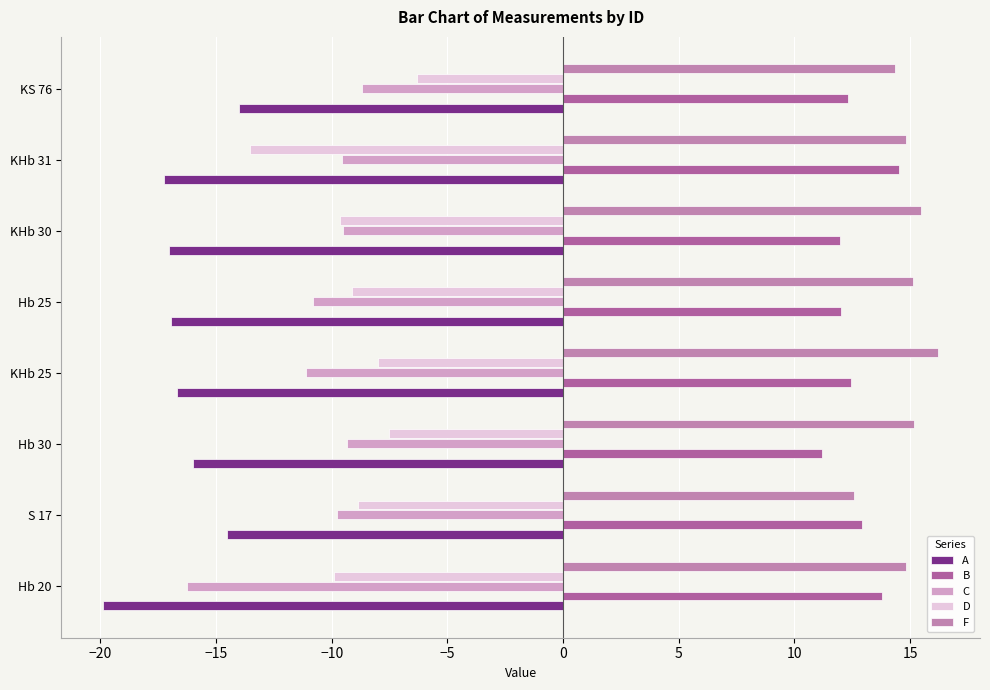

How many values in the C series exceed -9?

1